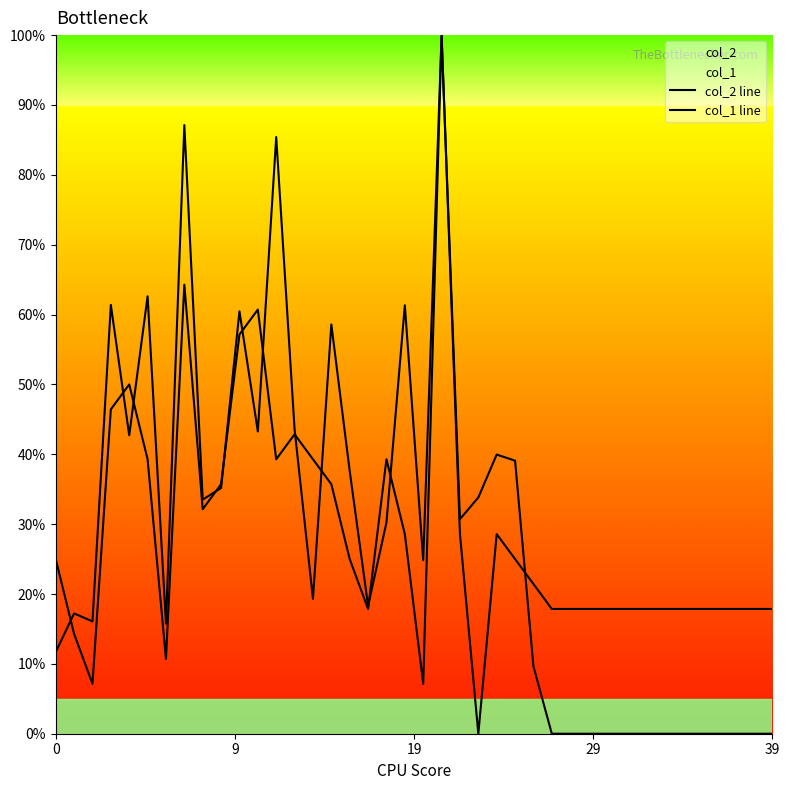

How many values in the col_2 line series are below 24?

20